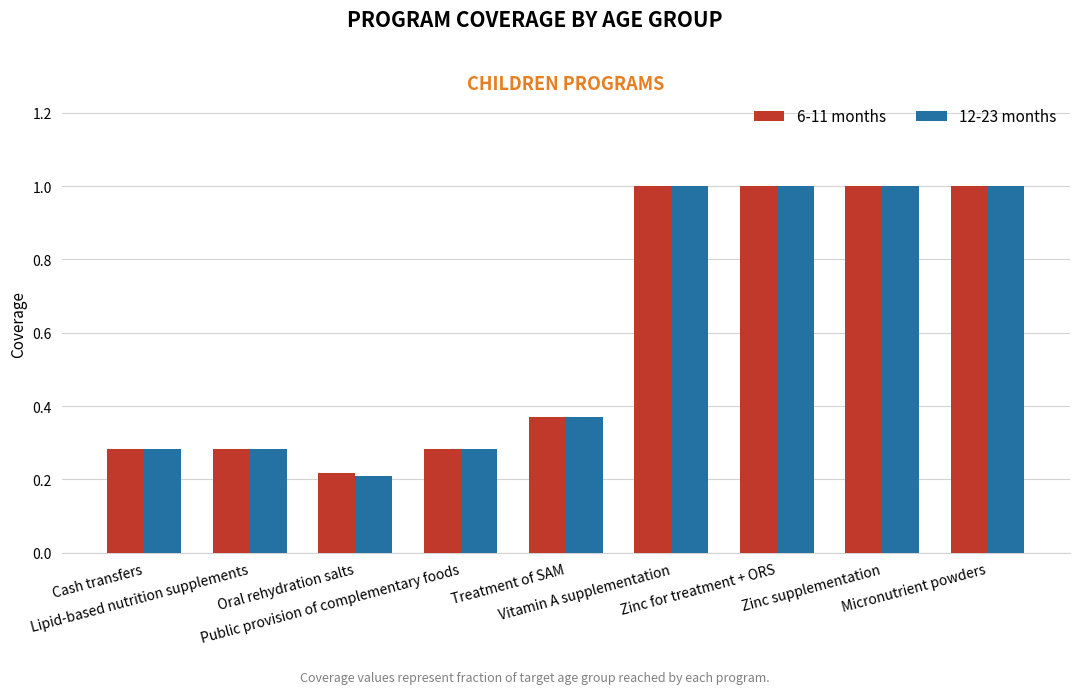

Which series has the largest range (max minus min)?

12-23 months